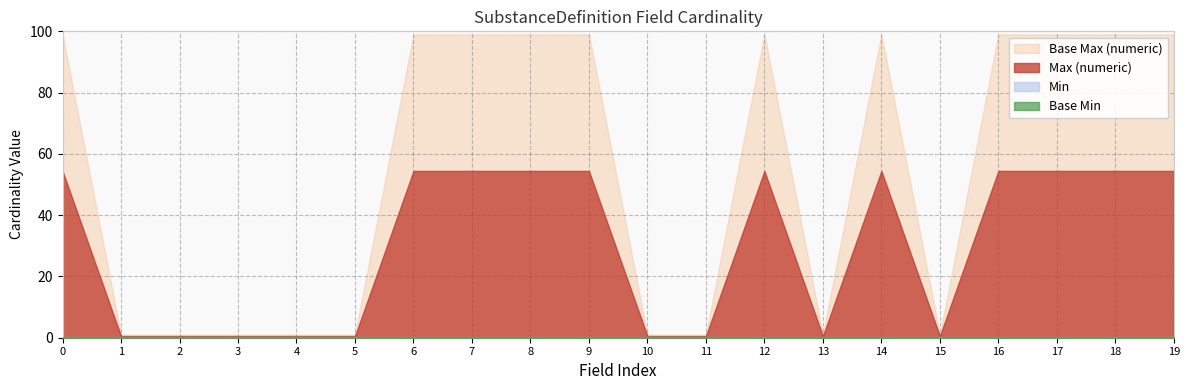

What is the value of the Base Max (numeric) point at the 7th from the left?

99